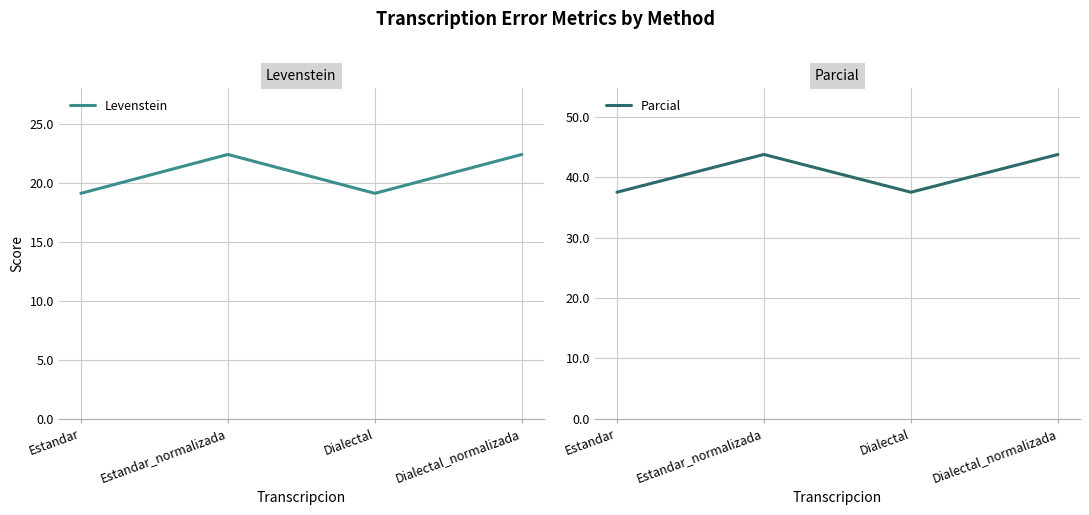

True or false: Levenstein has more than 0 interior local peaks.

True